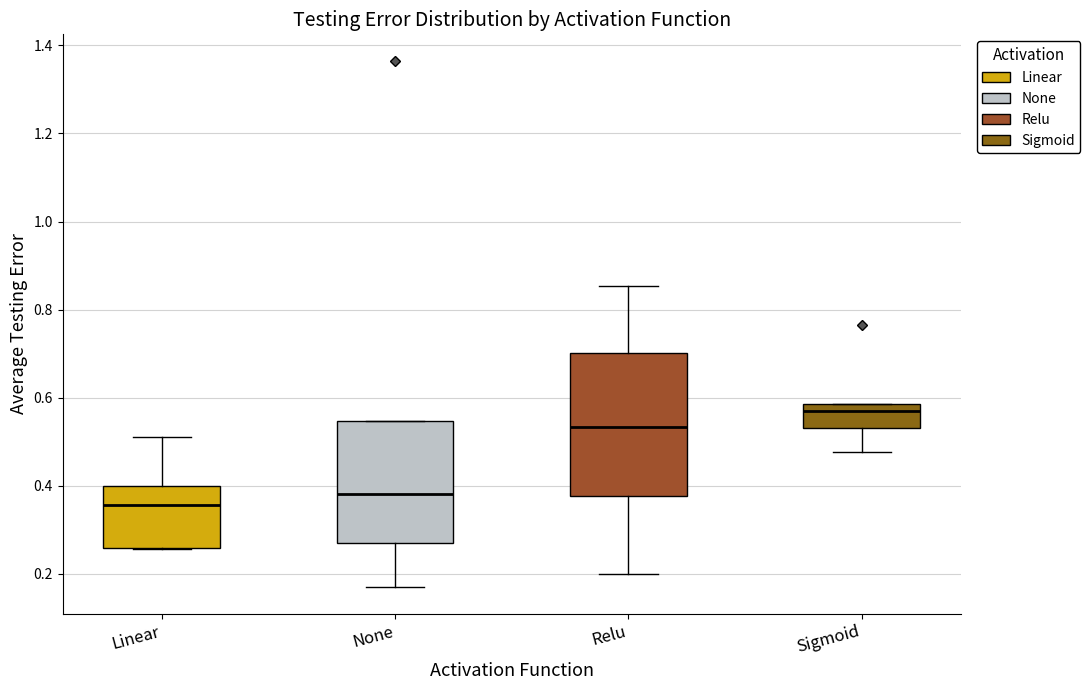

Where does the median line of the box for Linear sit on the y-axis? The values are not printed on the chart, so give them approximately, as read against the axis.

0.36